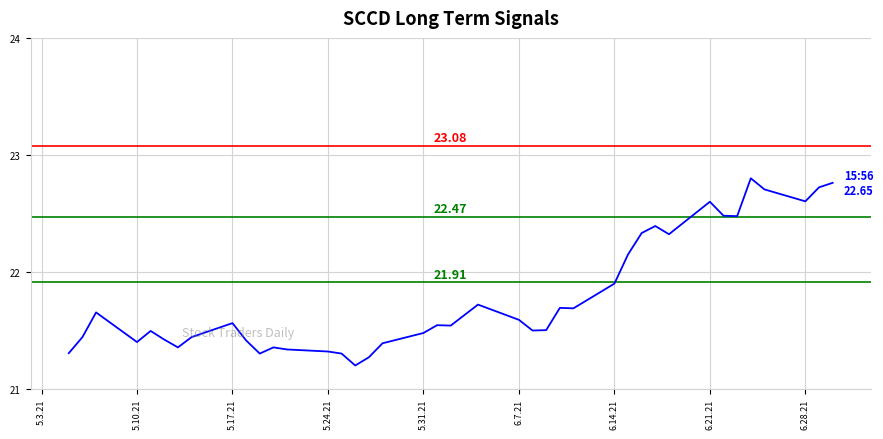

What is the smallest value displayed?

21.2